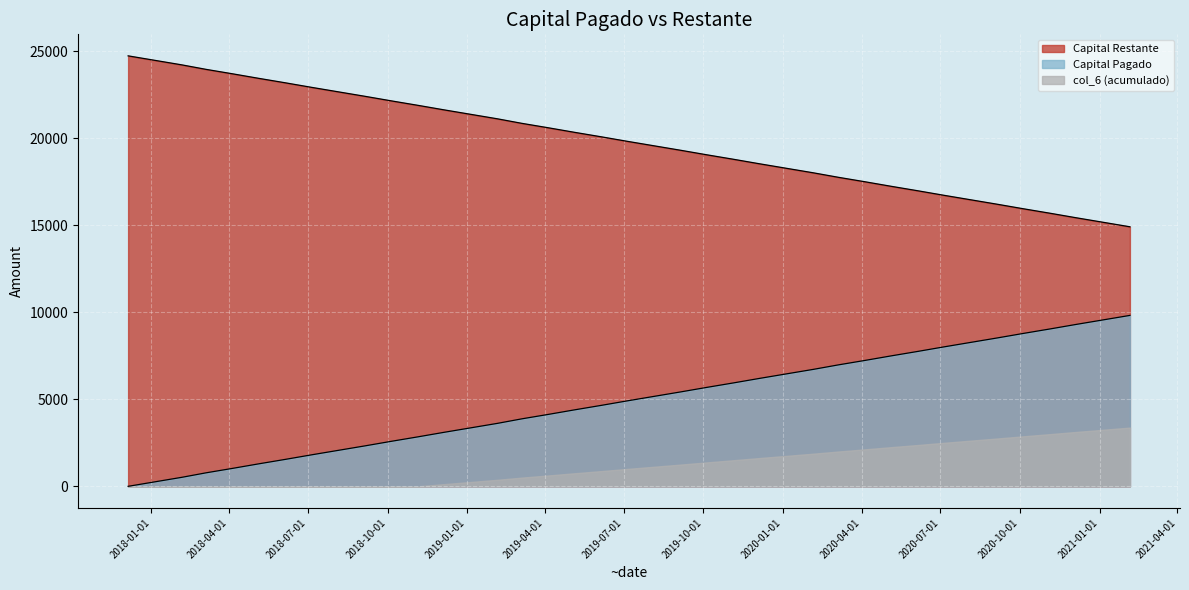

Is the value of Capital Pagado at 2019-05-05 greater than the value of Capital Restante at 2020-11-05?

No